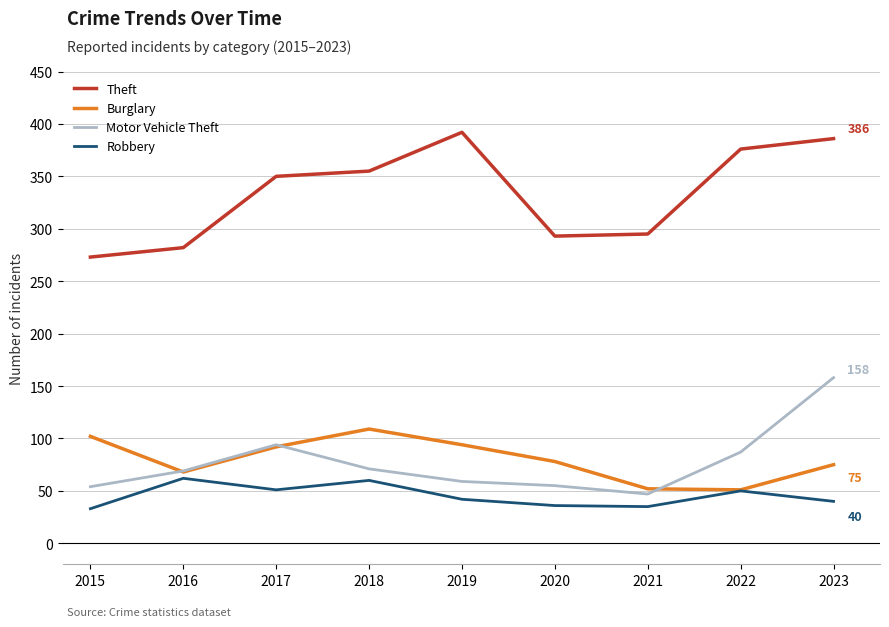

Where is the first local maximum for Robbery?

2016